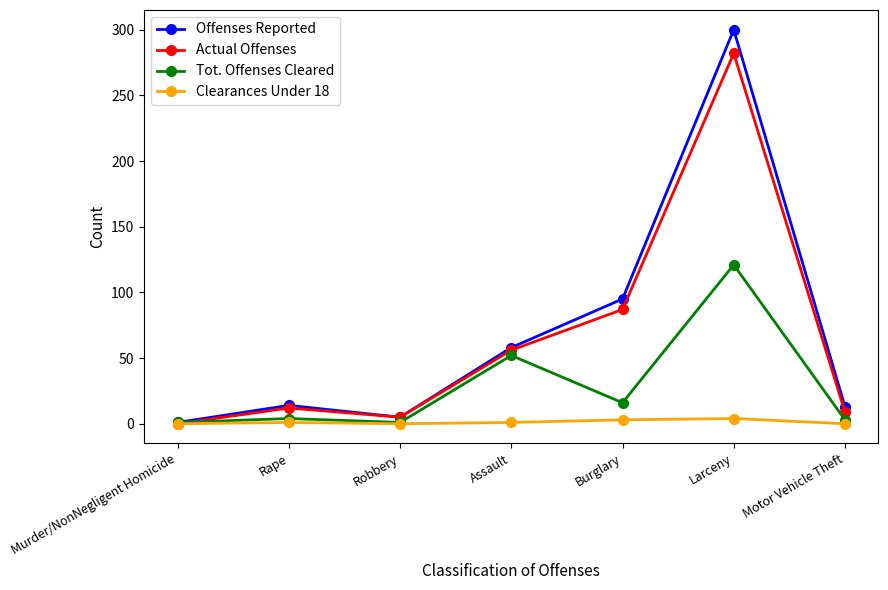

List the series in order of their peak value, highest first.

Offenses Reported, Actual Offenses, Tot. Offenses Cleared, Clearances Under 18